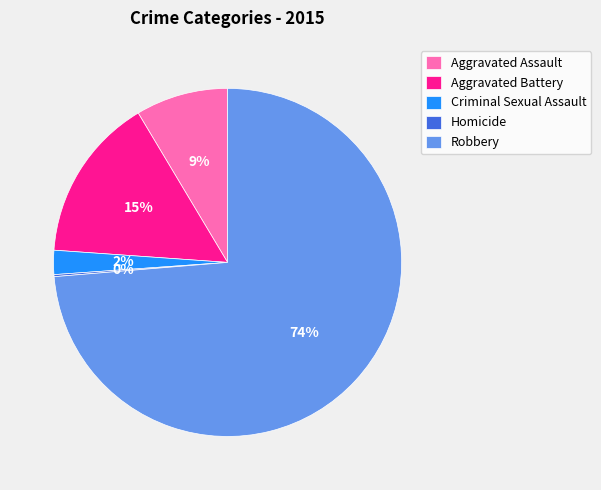

What is the largest slice in the pie chart?

Robbery